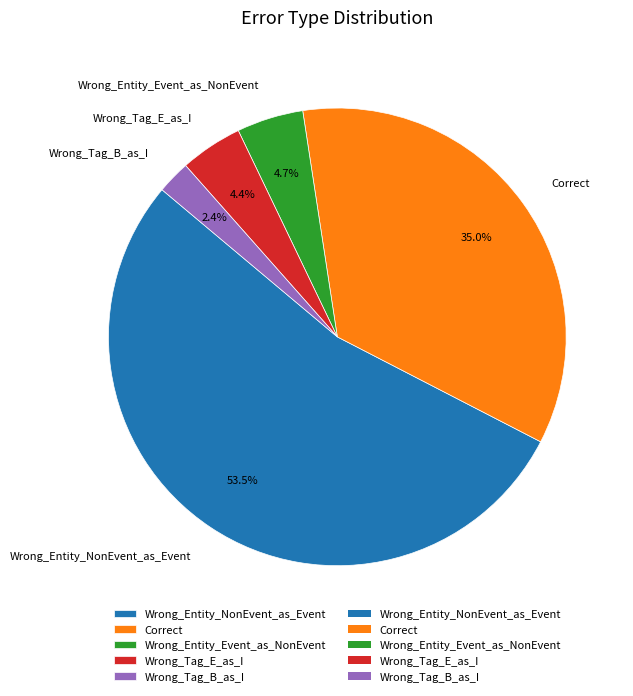

Count the number of slices in the pie.

5